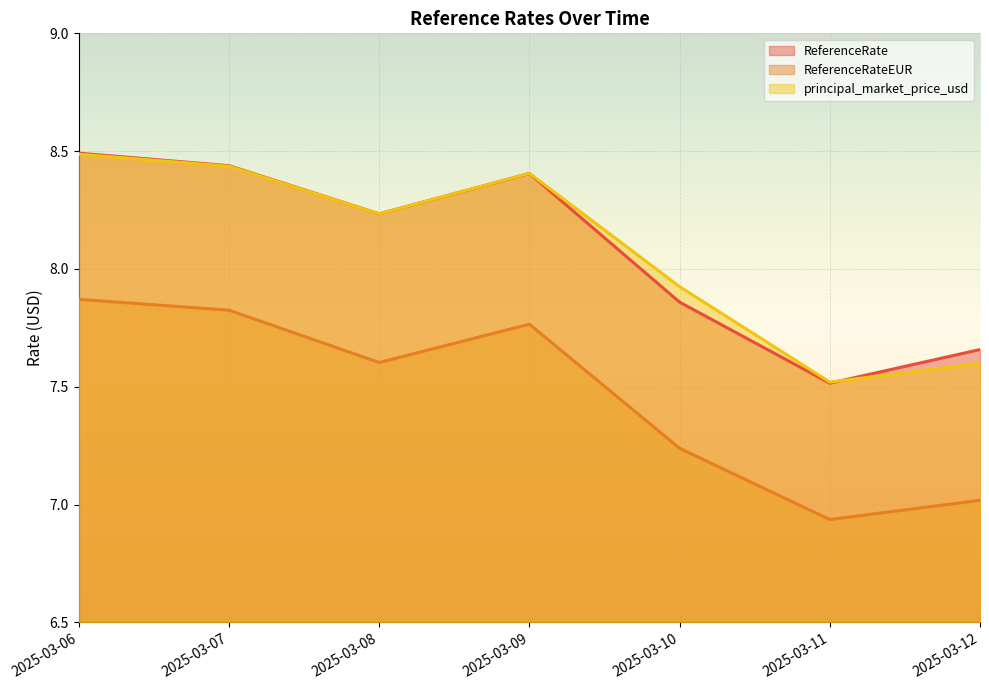

True or false: ReferenceRateEUR and principal_market_price_usd cross at least once.

False